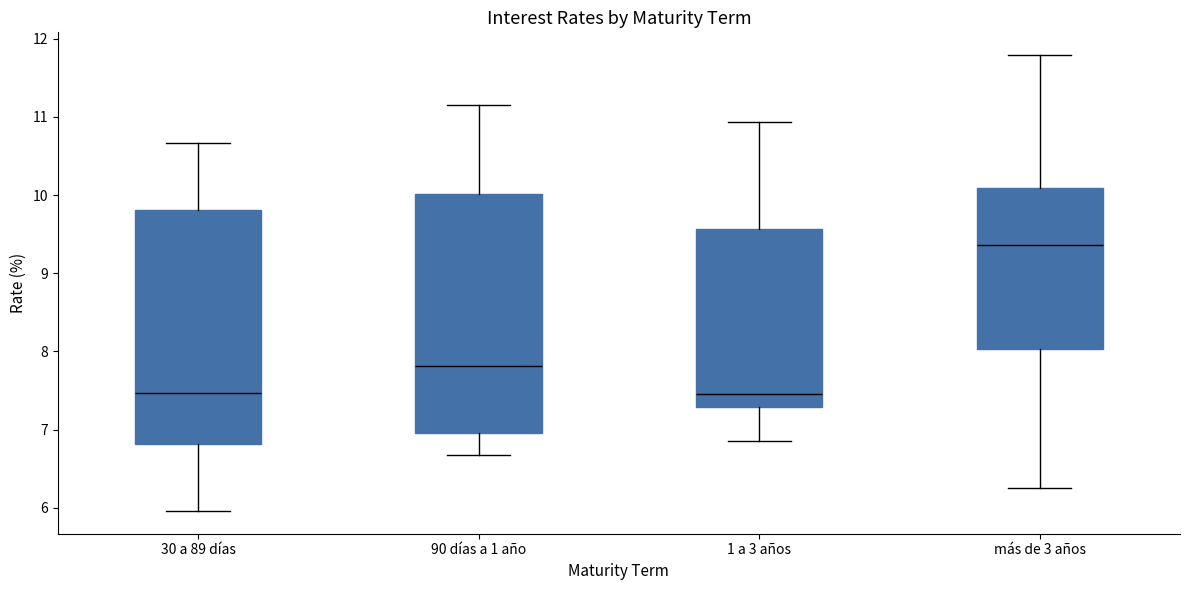

Reading left to right, transcribe this box plot: for each box, give where its median line is, the range the box spans, and where its two whiskers end, as read against the y-axis. The values are not printed on the chart, so give them approximately, as read against the axis.

30 a 89 días: median 7.5, box 6.8 to 9.8, whiskers 6.0 to 10.7
90 días a 1 año: median 7.8, box 7.0 to 10.0, whiskers 6.7 to 11.2
1 a 3 años: median 7.5, box 7.3 to 9.6, whiskers 6.9 to 10.9
más de 3 años: median 9.4, box 8.0 to 10.1, whiskers 6.3 to 11.8